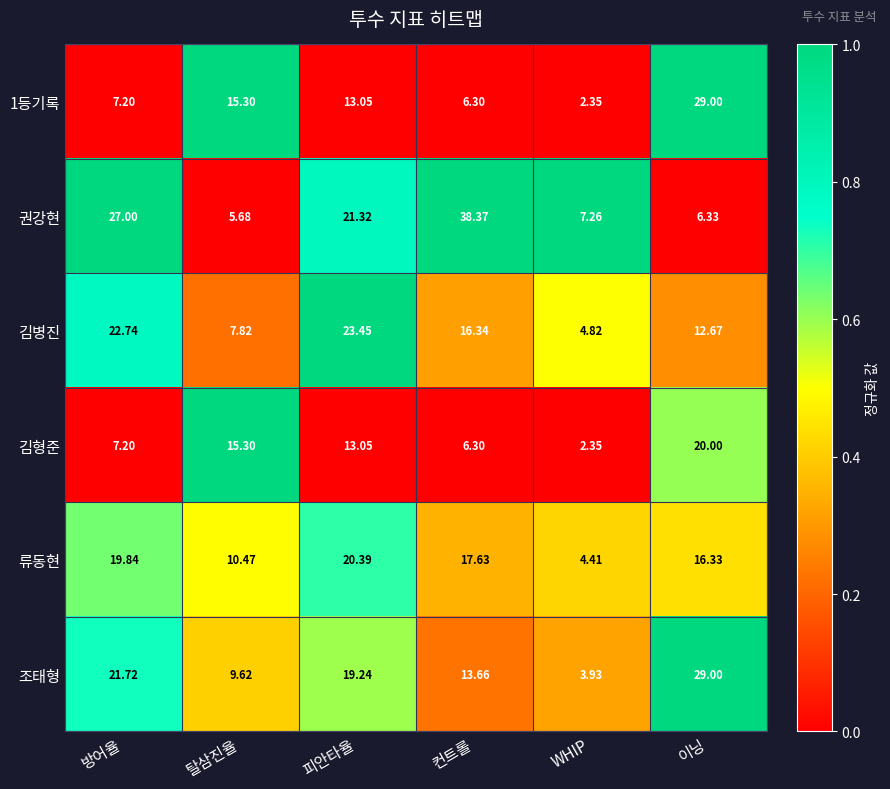

Where does the 1등기록 series first go above 13?

탈삼진율